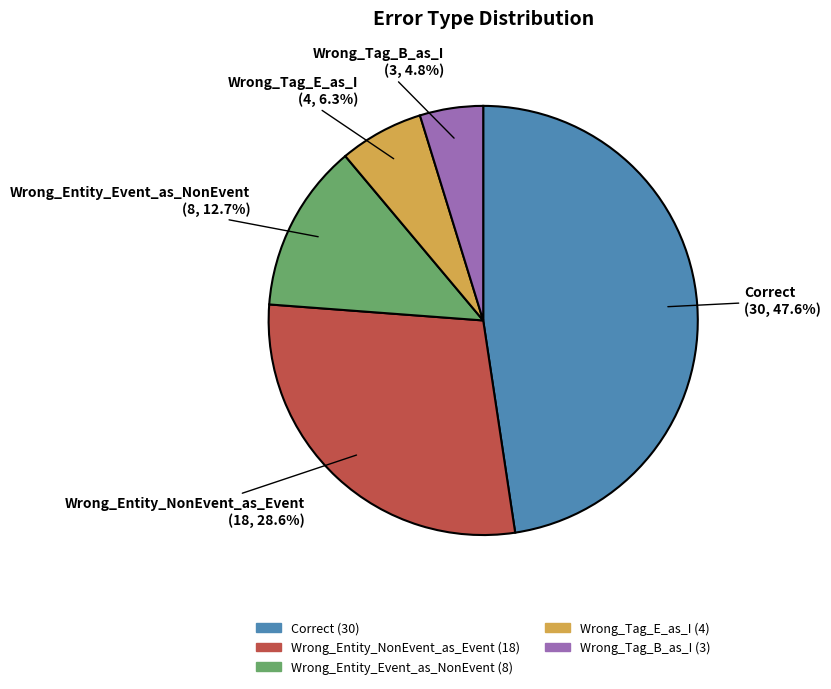

Rank the categories by value from highest to lowest.

Correct, Wrong_Entity_NonEvent_as_Event, Wrong_Entity_Event_as_NonEvent, Wrong_Tag_E_as_I, Wrong_Tag_B_as_I